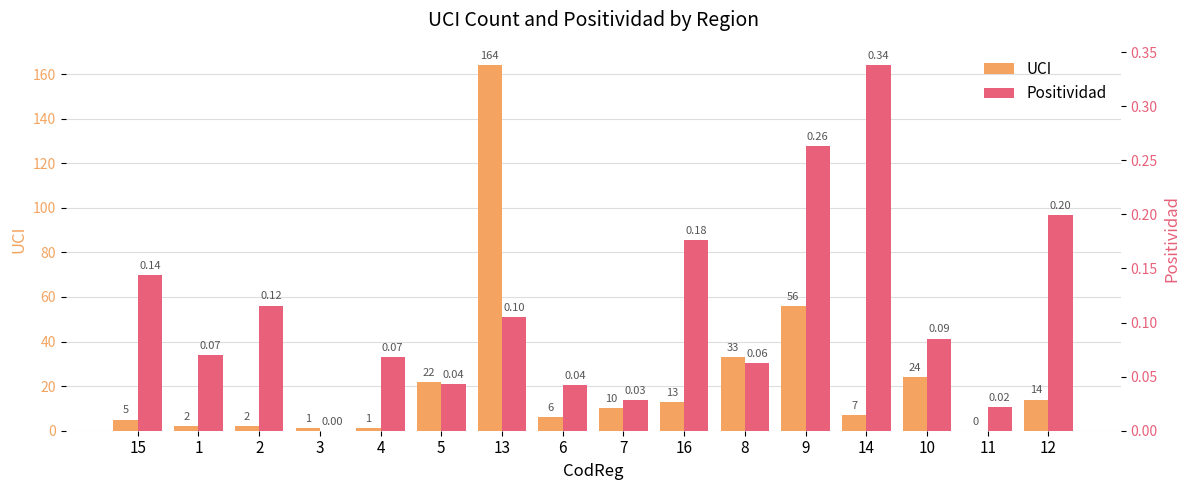

Is the value of UCI at 13 greater than the value of Positividad at 3?

Yes